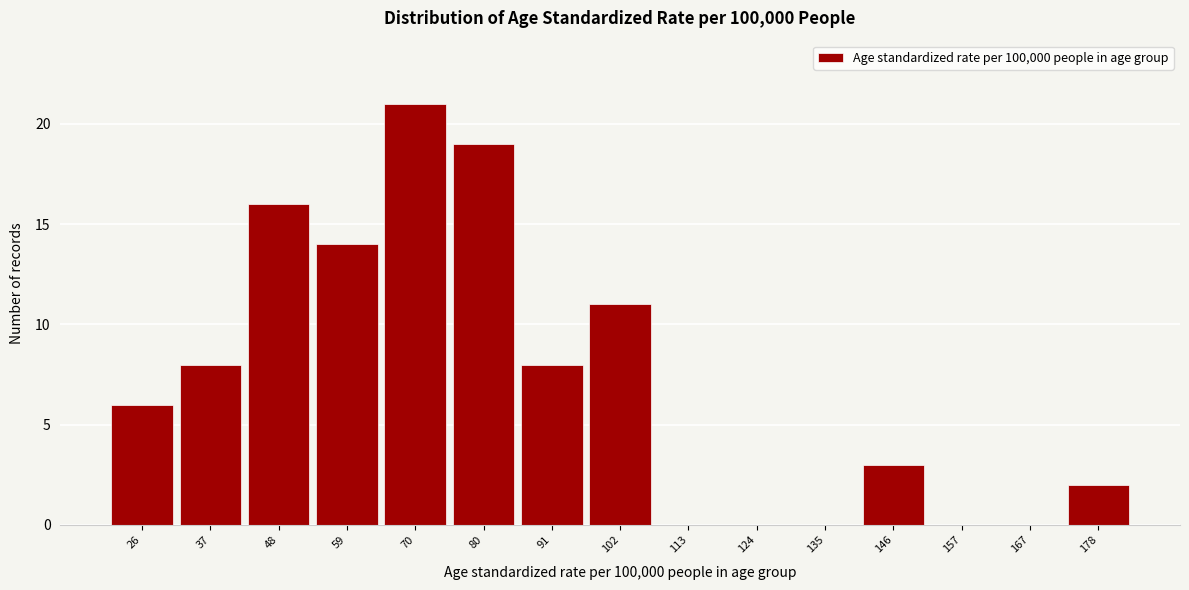

Reading left to right, transcribe all the data shown in this chart.

26=6	37=8	48=16	59=14	70=21	80=19	91=8	102=11	113=0	124=0	135=0	146=3	157=0	167=0	178=2